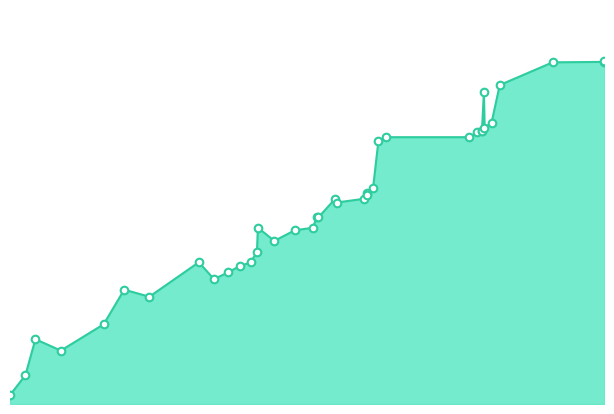

Which has a higher value, 3207 or 4885?

4885